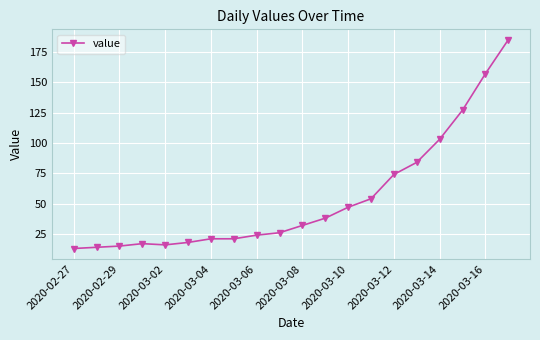

What is the value of the 8th point from the left?

21